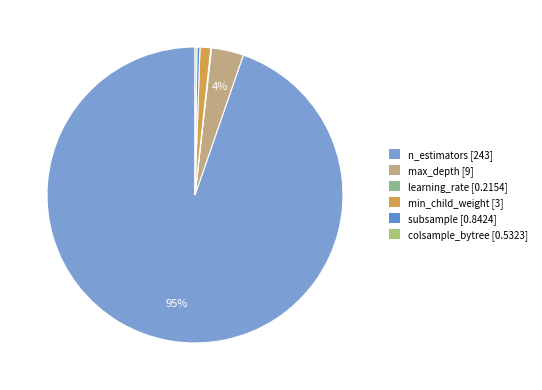

How many slices are in this pie chart?

6